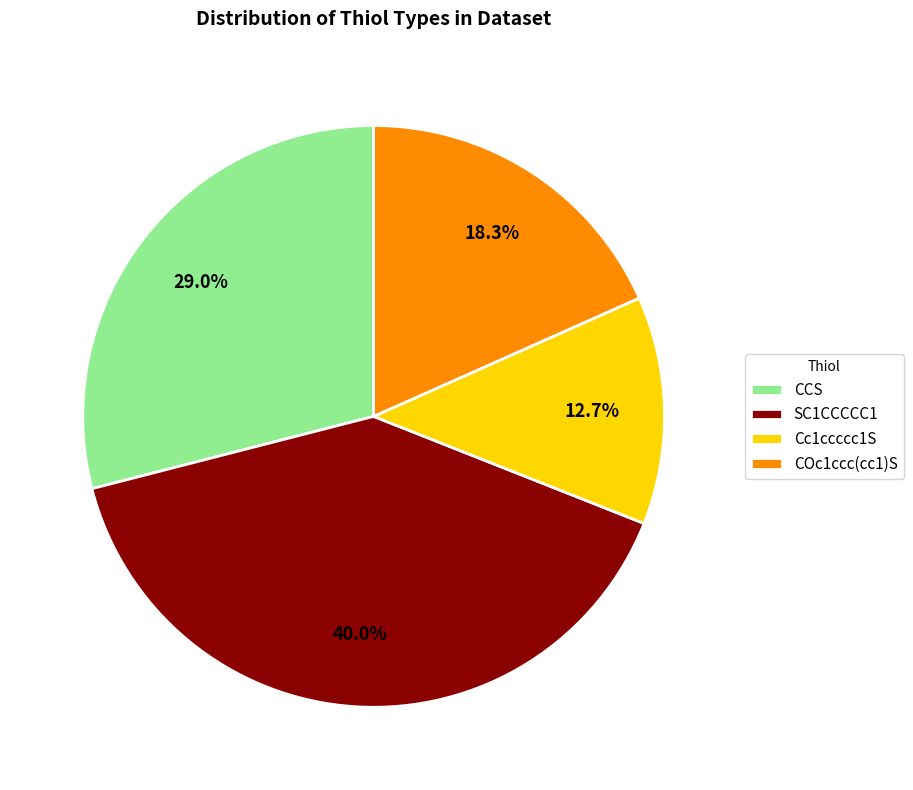

To the nearest percent, what portion does COc1ccc(cc1)S represent?

18%